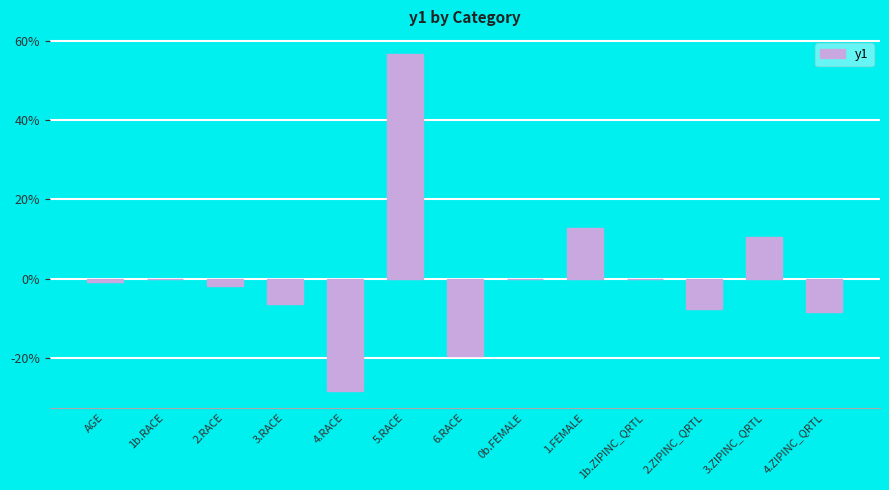

The value at 1b.RACE is 0.0. True or false?

True